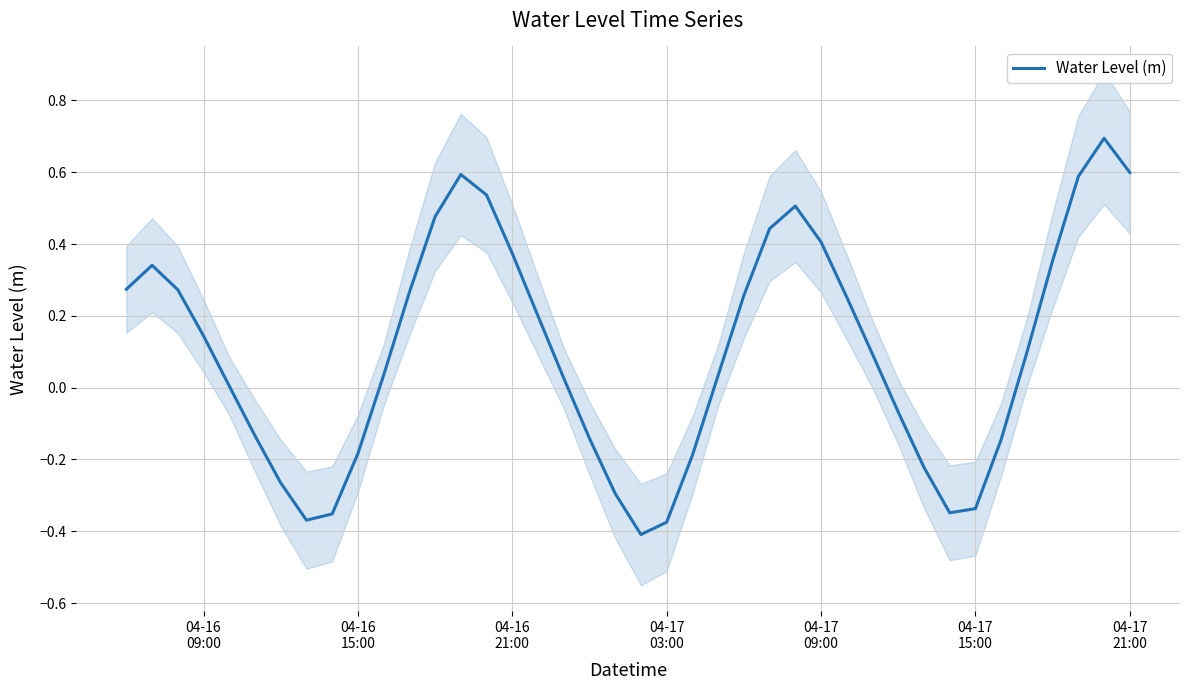

Does the chart display data point markers on the line(s)?

No